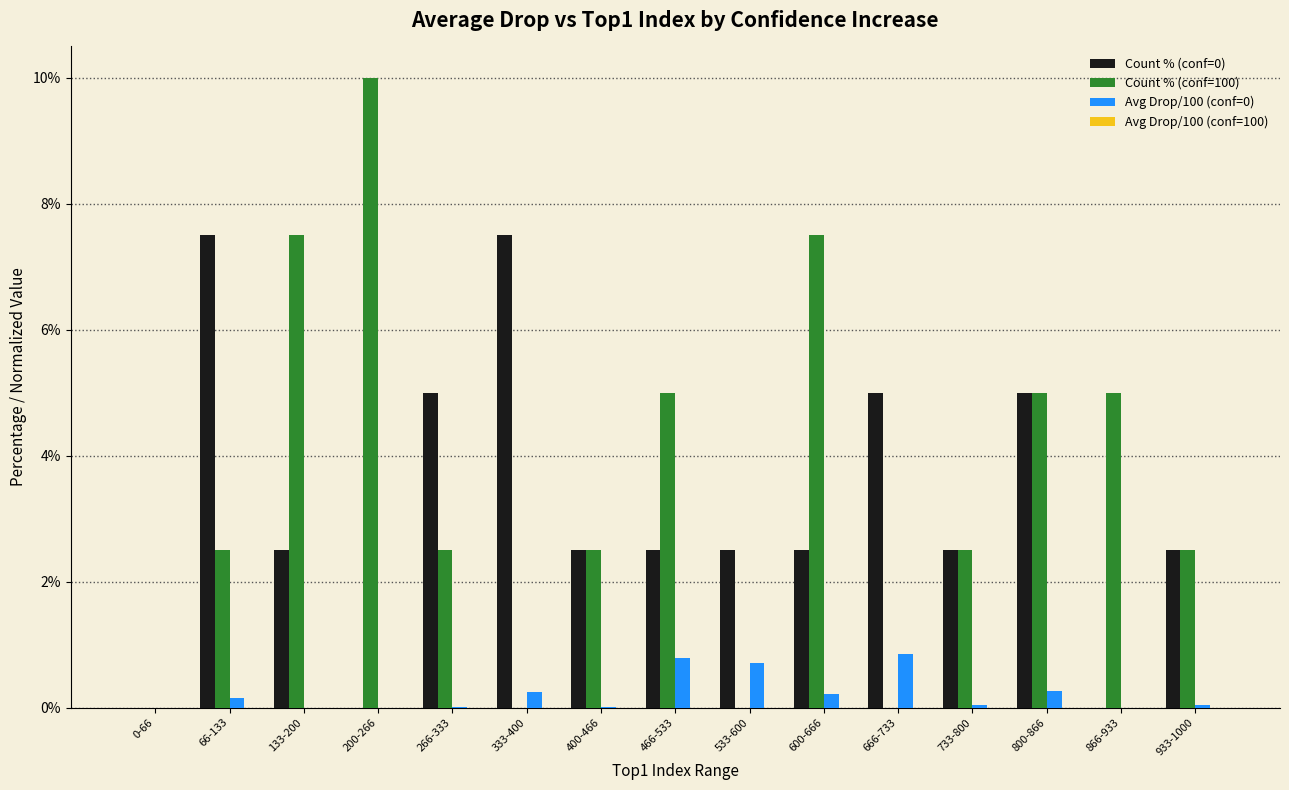

Does the chart contain stacked bars?

No